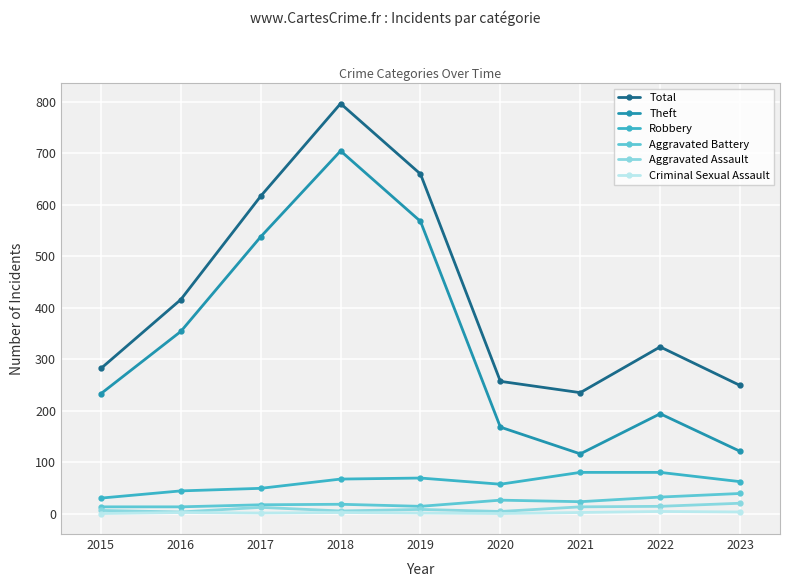

What are all the series names shown in the legend?

Total, Theft, Robbery, Aggravated Battery, Aggravated Assault, Criminal Sexual Assault